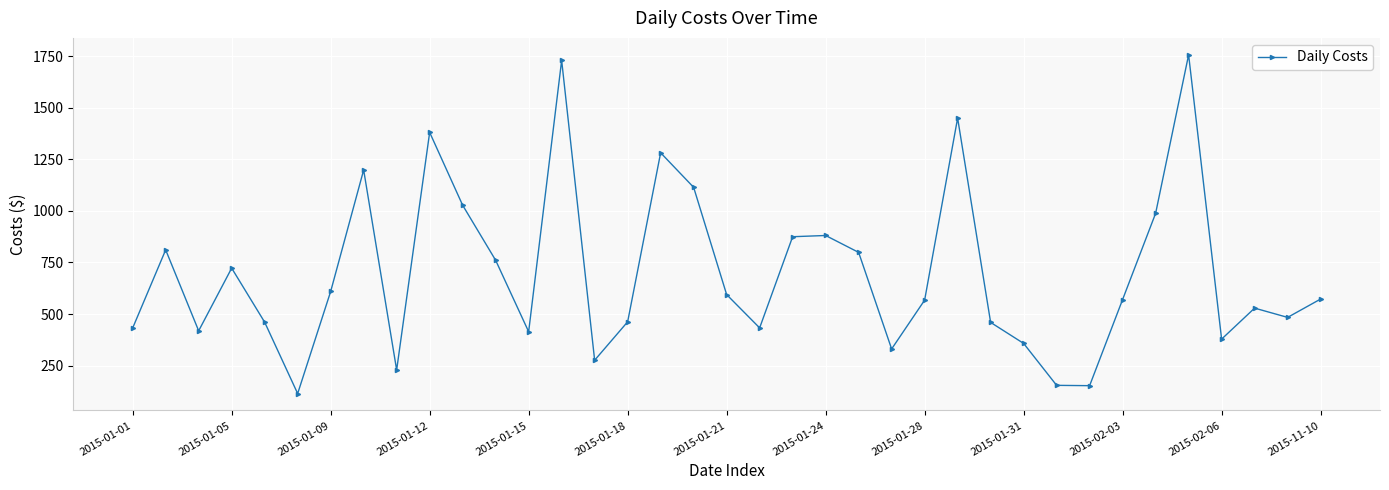

Does the chart display data point markers on the line(s)?

Yes